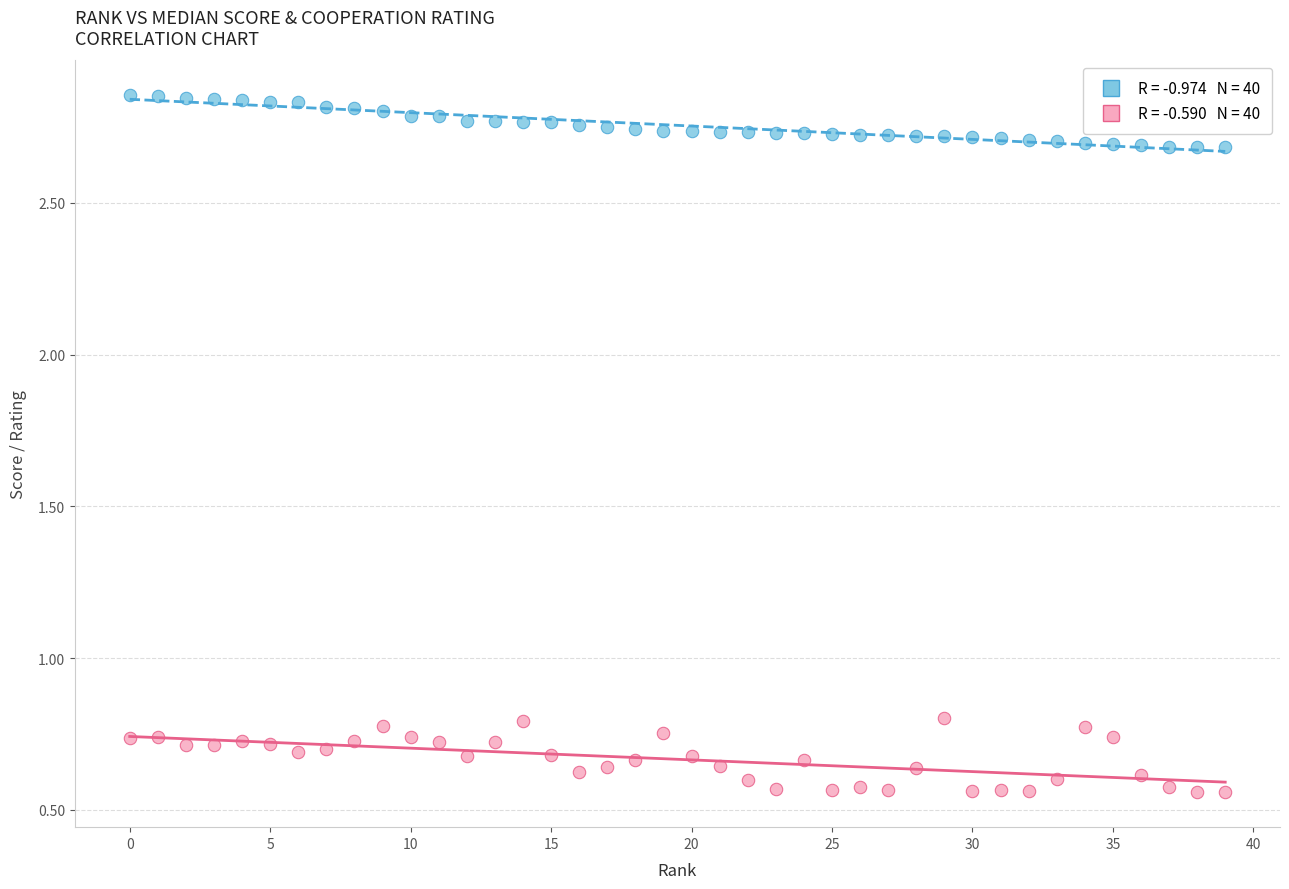

Across all data points, what is the range of Y values (max minus min)?

2.3